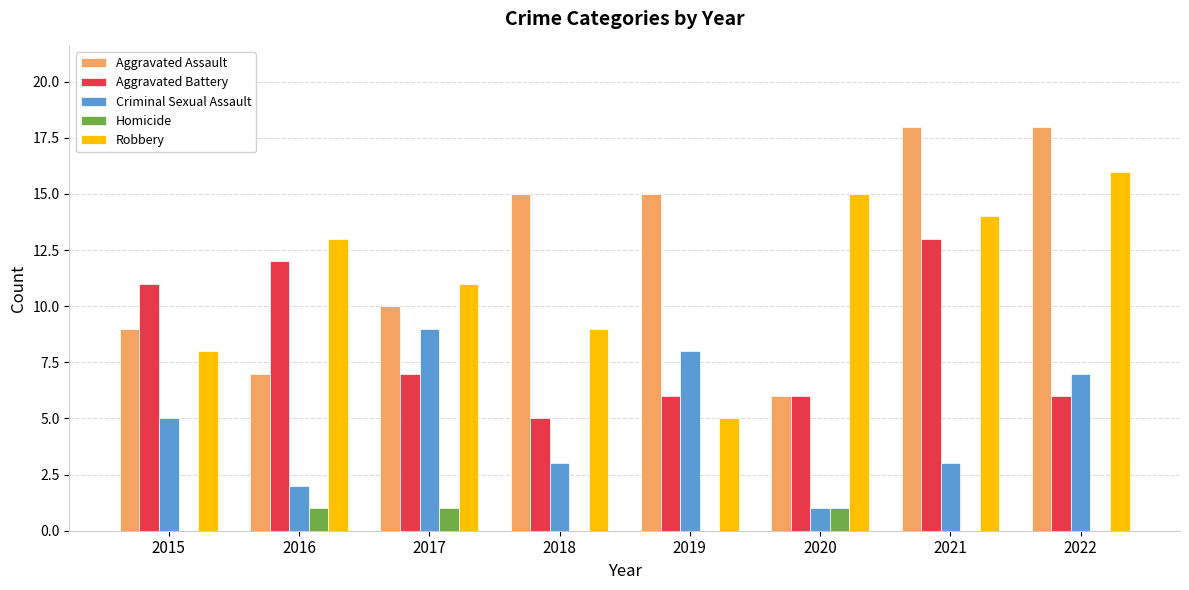

What is the maximum value for Aggravated Battery?

13